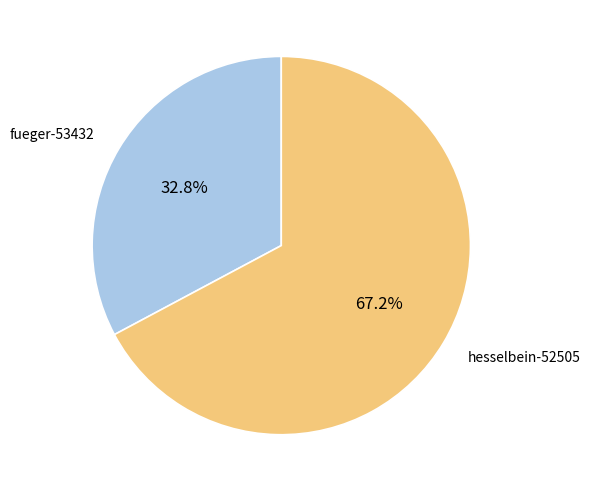

Count the number of slices in the pie.

2